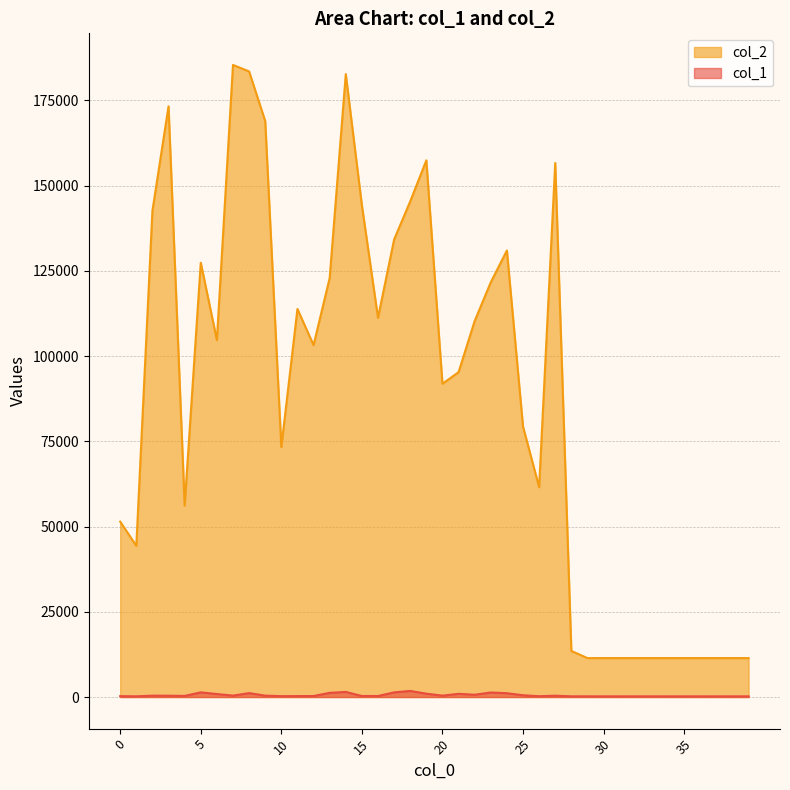

True or false: col_1 and col_2 intersect in this chart.

False